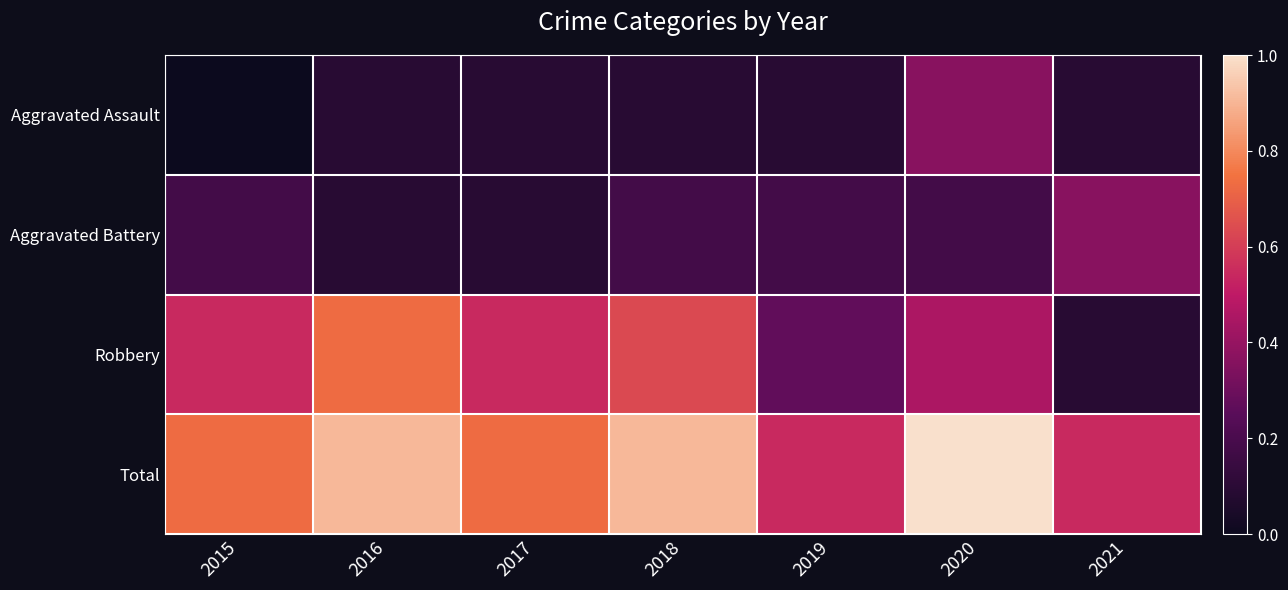

Which has a higher value, 2021 or 2018?

2021